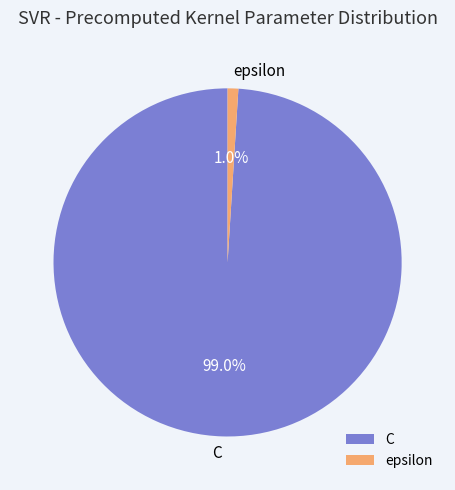

What percentage do C and epsilon together represent?

100.0%